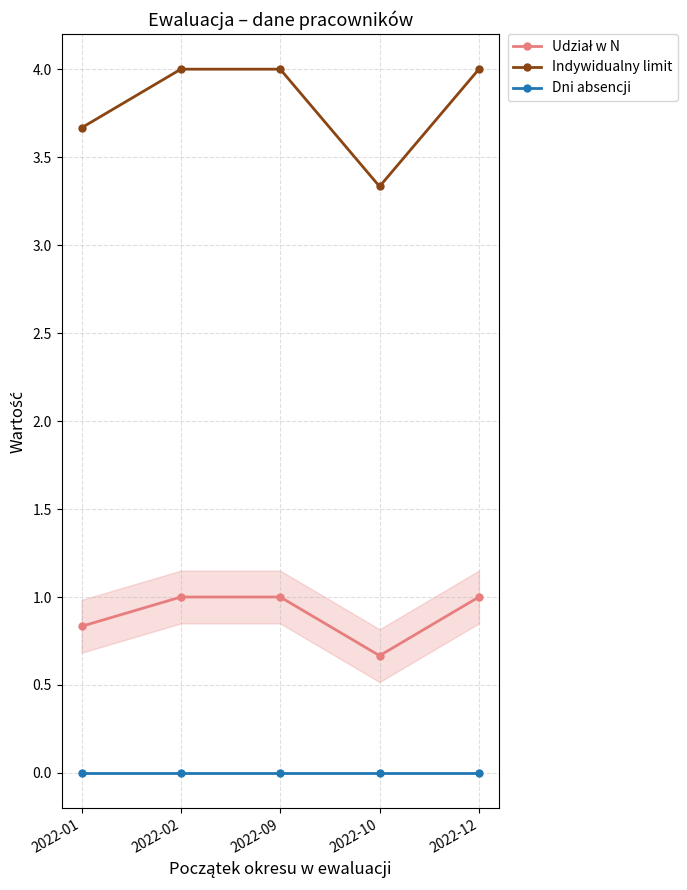

What is the total value across all series at 2022-02?

5.0